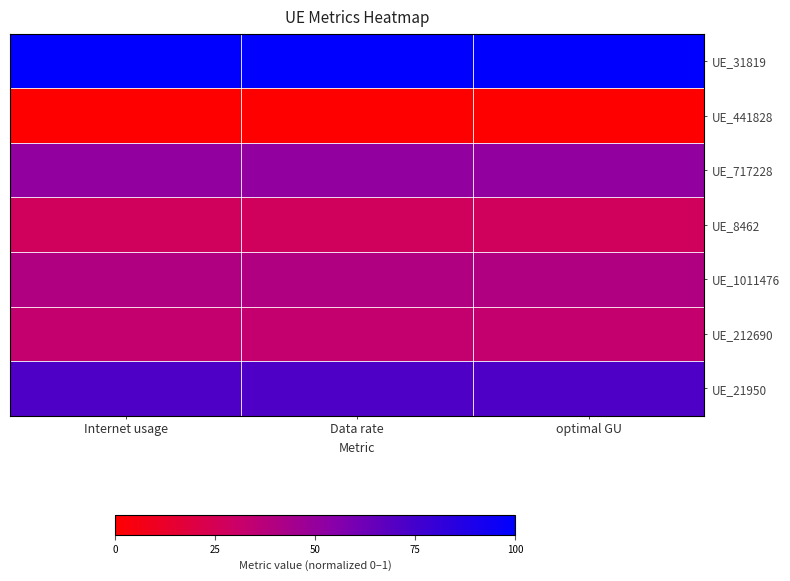

Reading right to left, what are all the values shown in this chart?

UE_31819: optimal GU=1.0	Data rate=1.0	Internet usage=1.0
UE_441828: optimal GU=0.0	Data rate=0.0	Internet usage=0.0
UE_717228: optimal GU=0.5	Data rate=0.5	Internet usage=0.5
UE_8462: optimal GU=0.3	Data rate=0.3	Internet usage=0.3
UE_1011476: optimal GU=0.4	Data rate=0.4	Internet usage=0.4
UE_212690: optimal GU=0.3	Data rate=0.3	Internet usage=0.3
UE_21950: optimal GU=0.7	Data rate=0.7	Internet usage=0.7